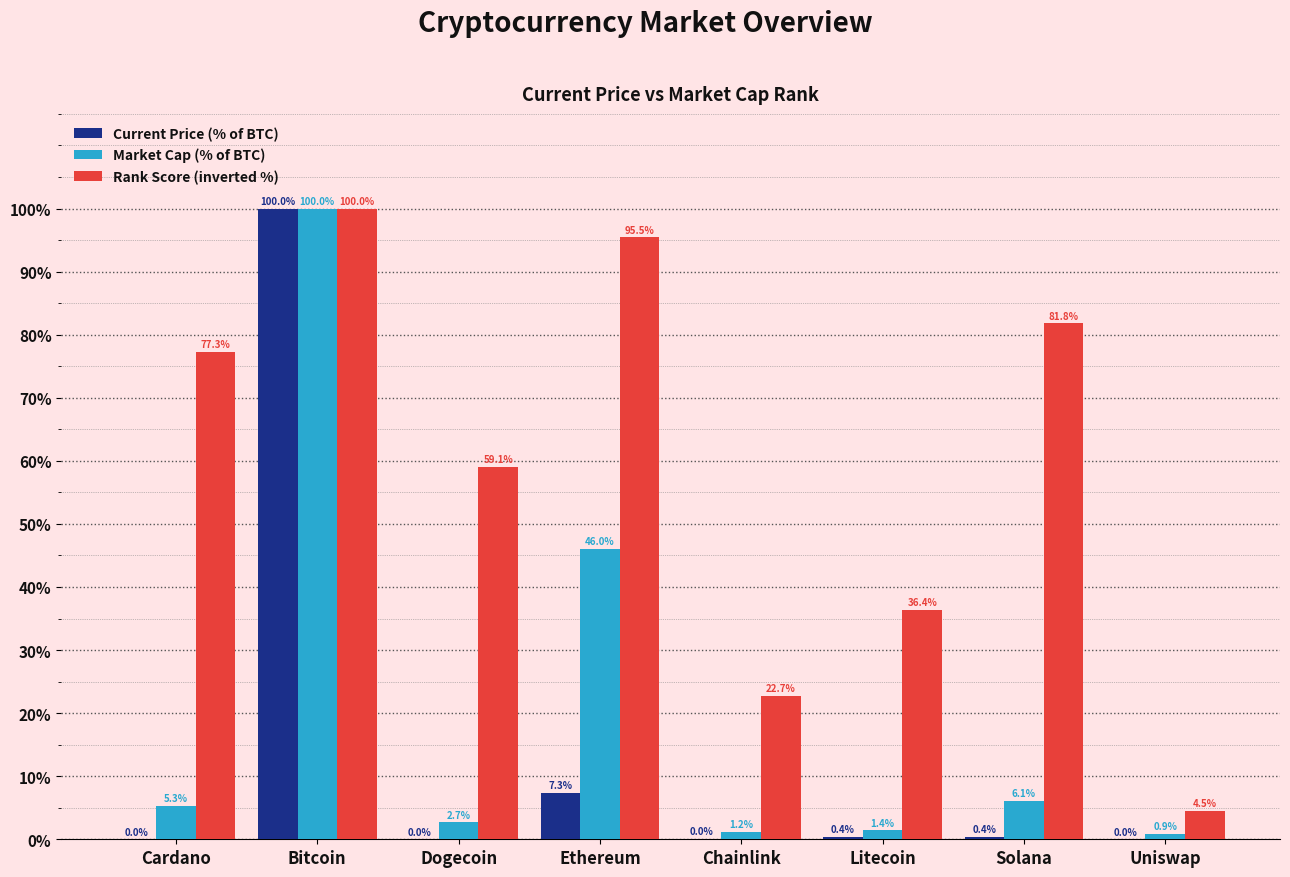

Which series changed the most between Bitcoin and Litecoin?

Current Price (% of BTC)